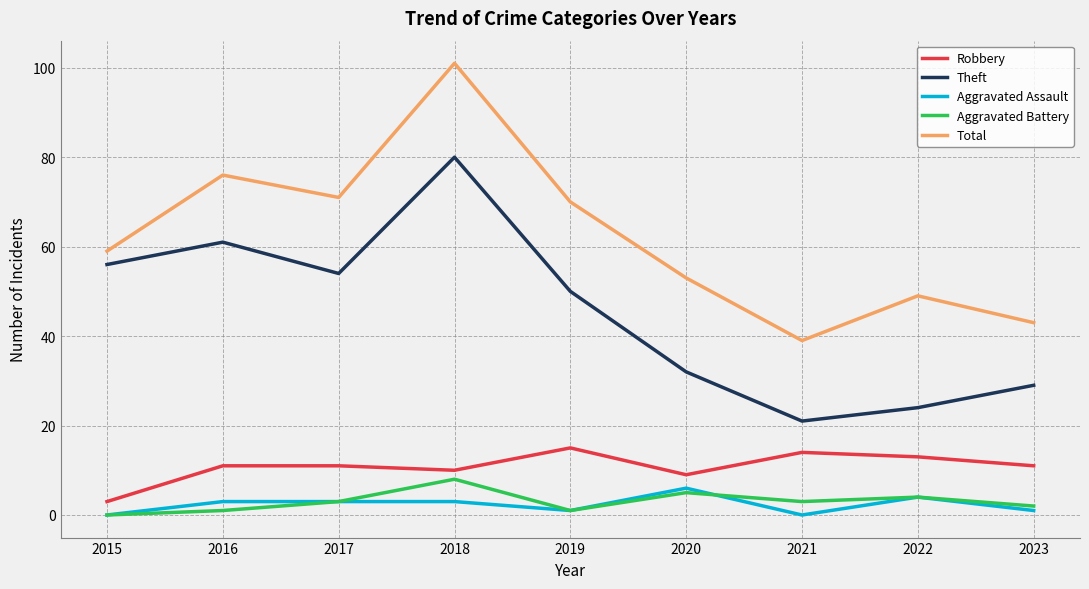

Is the value of Robbery at 2021 greater than the value of Theft at 2015?

No